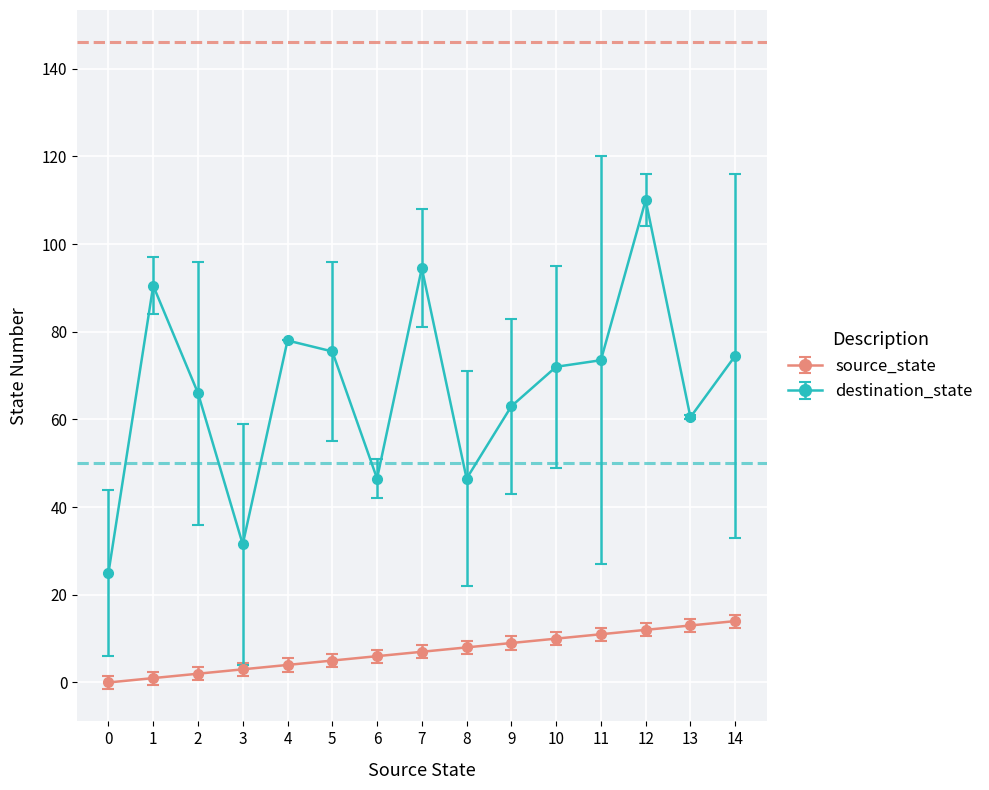

What is the greatest value displayed?

110.0